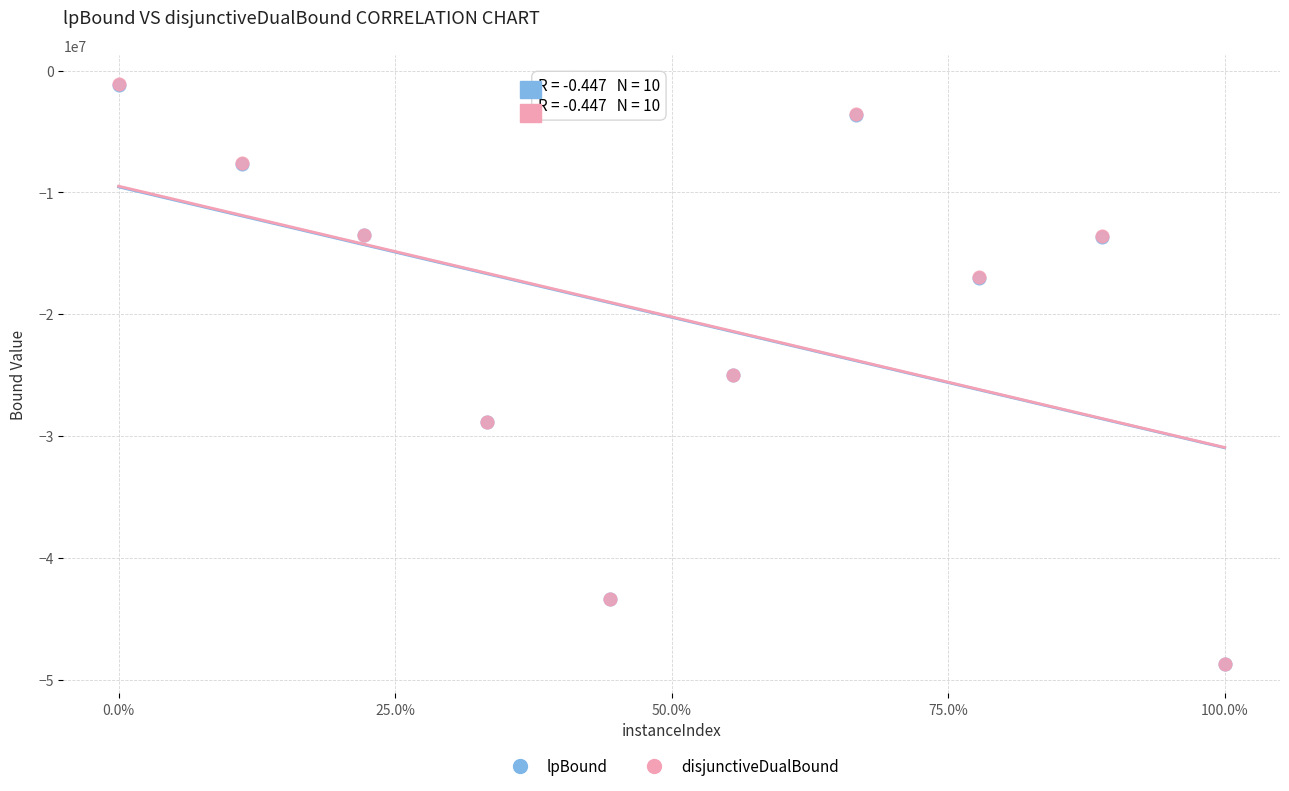

Which series has the largest Y range (max minus min)?

disjunctiveDualBound